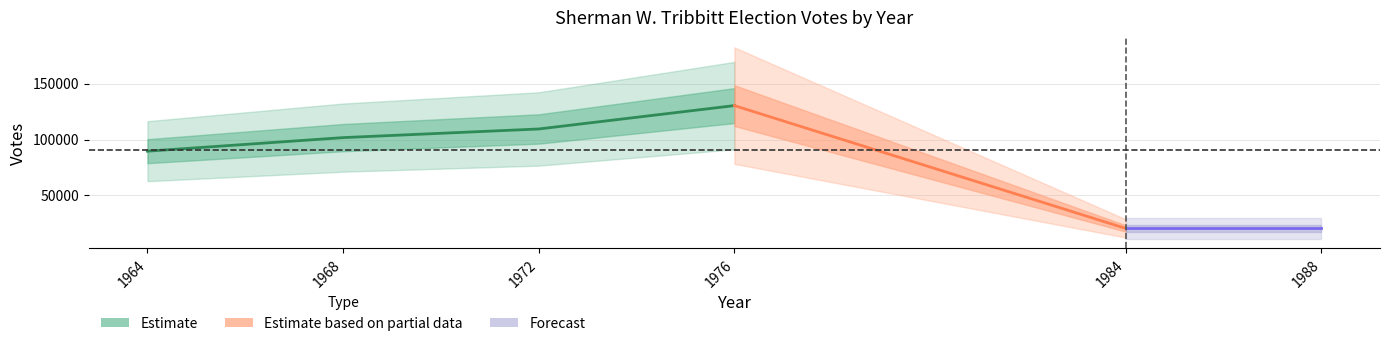

The value at 1972 is 109583. True or false?

True